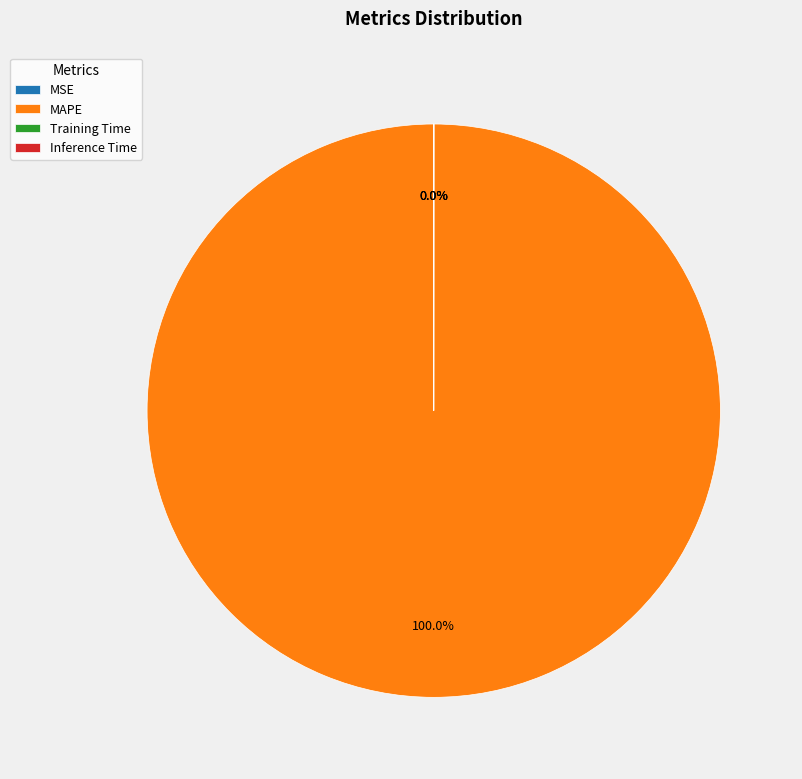

What is the largest slice in the pie chart?

MAPE